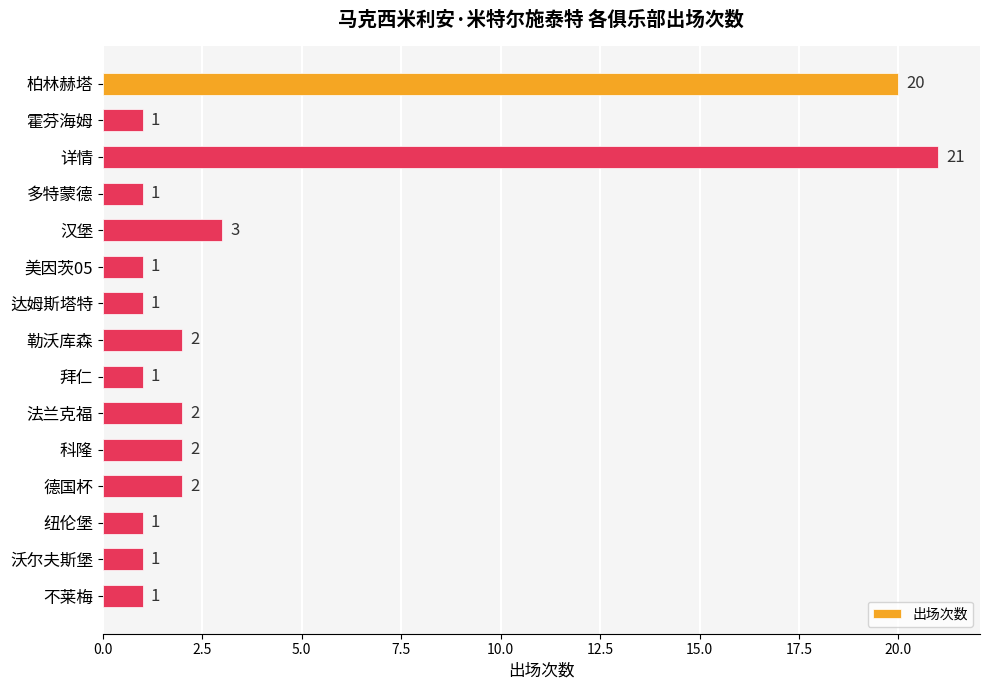

What is the greatest value displayed?

21